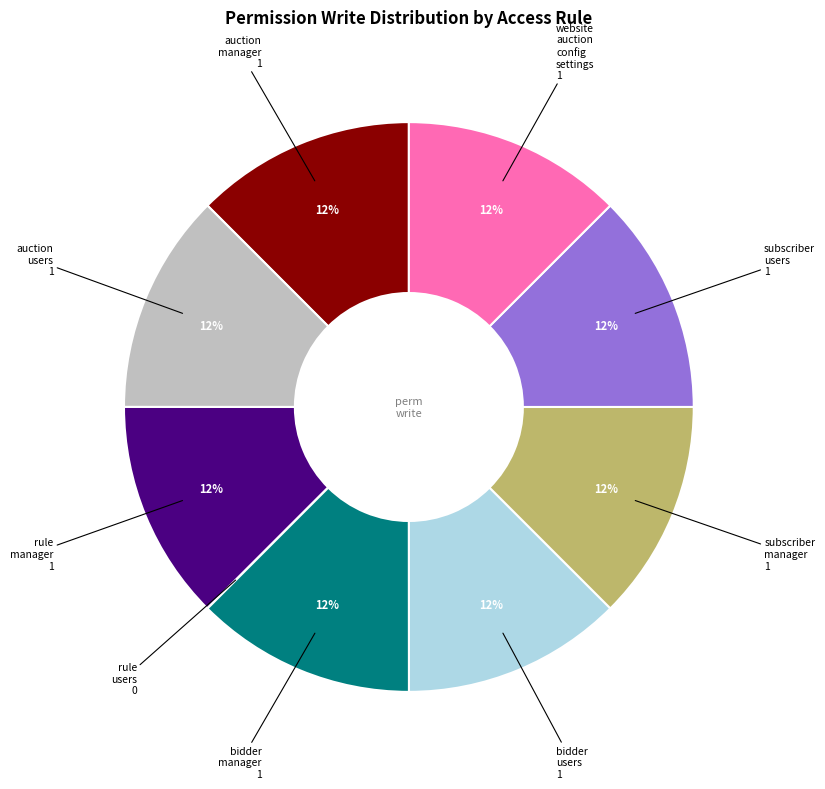

Does any single category account for the majority?

No